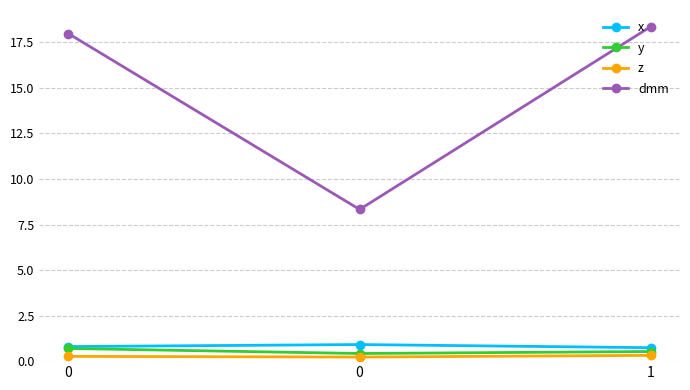

At how many categories does at least one series exceed 14?

2